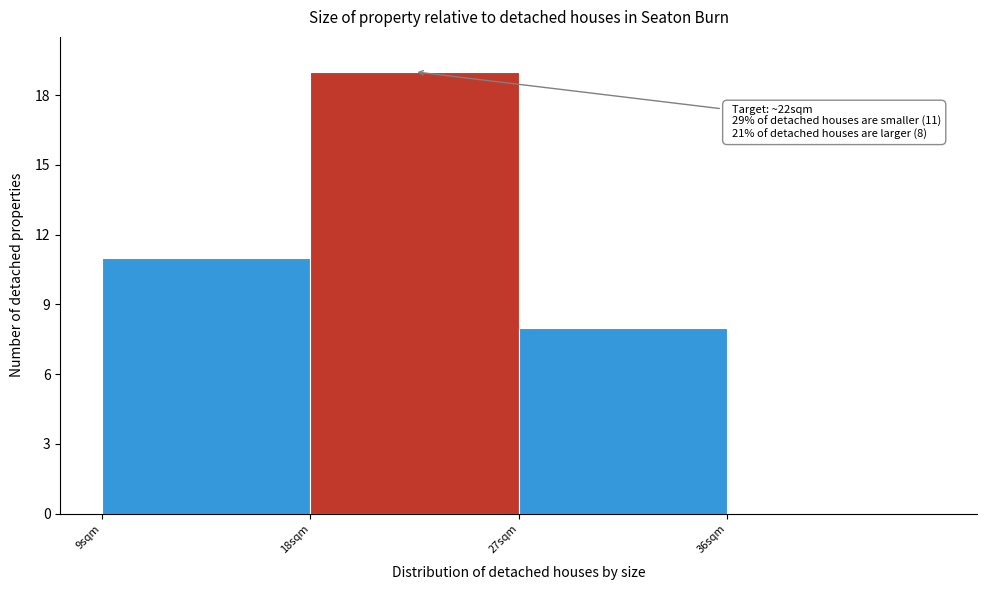

Over which range of the x-axis is the bar tallest?

18 to 27